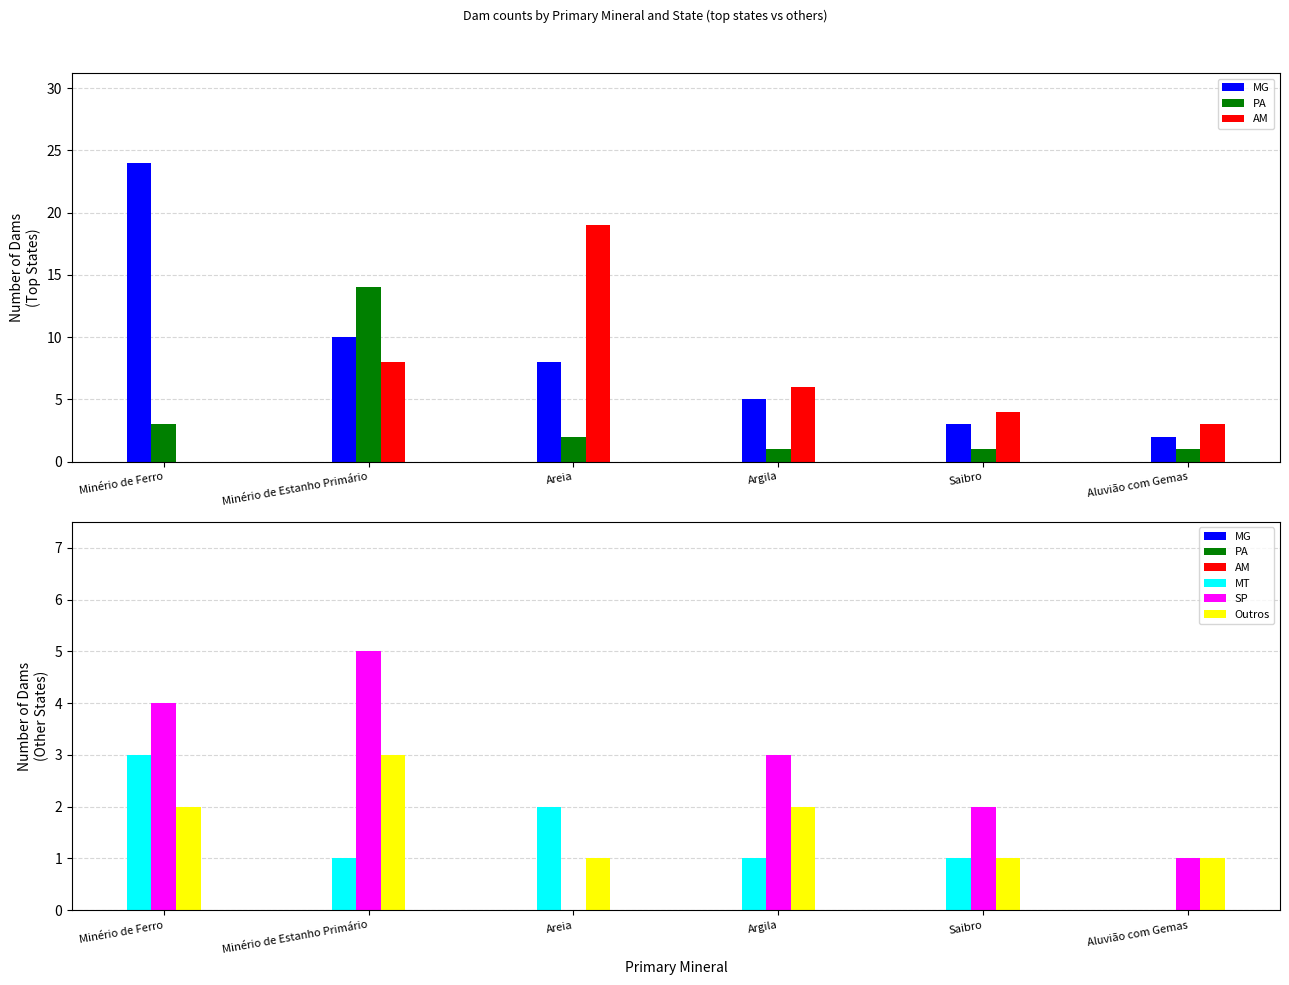

At which category does the chart reach its minimum across all series?

Minério de Ferro